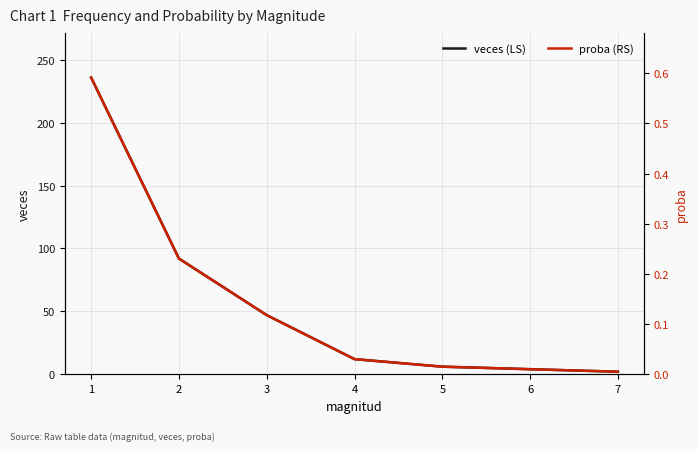

Reading left to right, extract all data points from this chart.

veces (LS): 1=236.0	2=92.0	3=47.0	4=12.0	5=6.0	6=4.0	7=2.0
proba (RS): 1=0.6	2=0.2	3=0.1	4=0.0	5=0.0	6=0.0	7=0.0